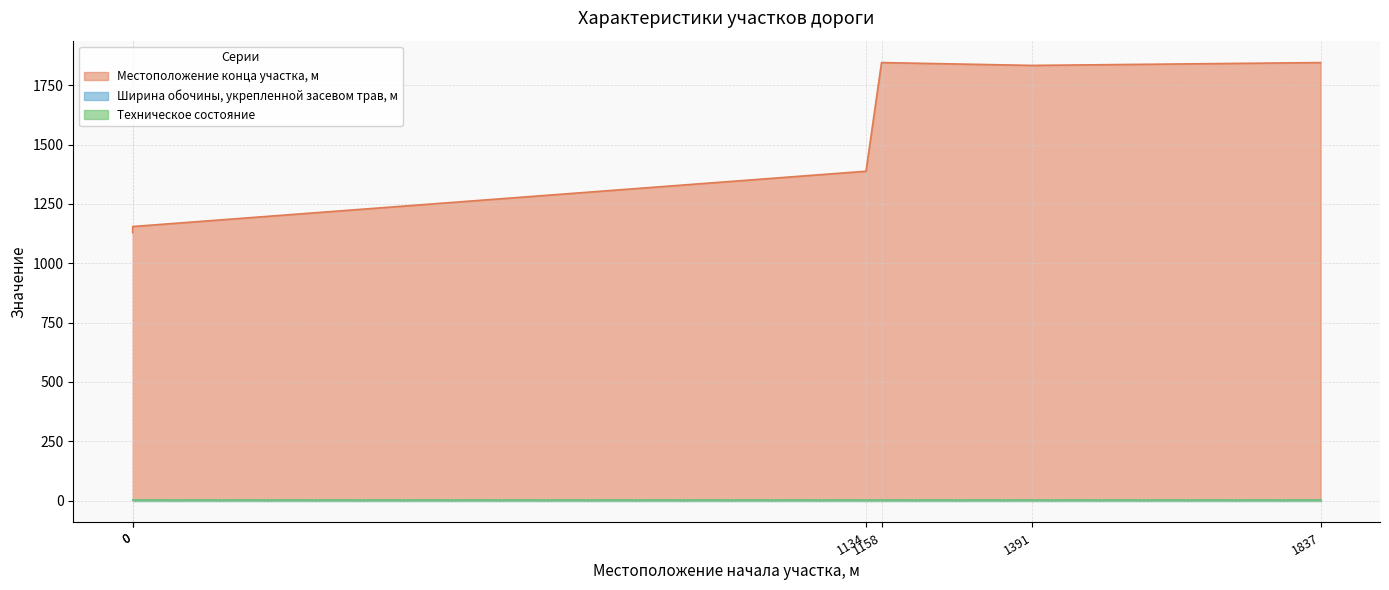

The Ширина обочины, укрепленной засевом трав, м series shows 1.8 at 0. True or false?

True